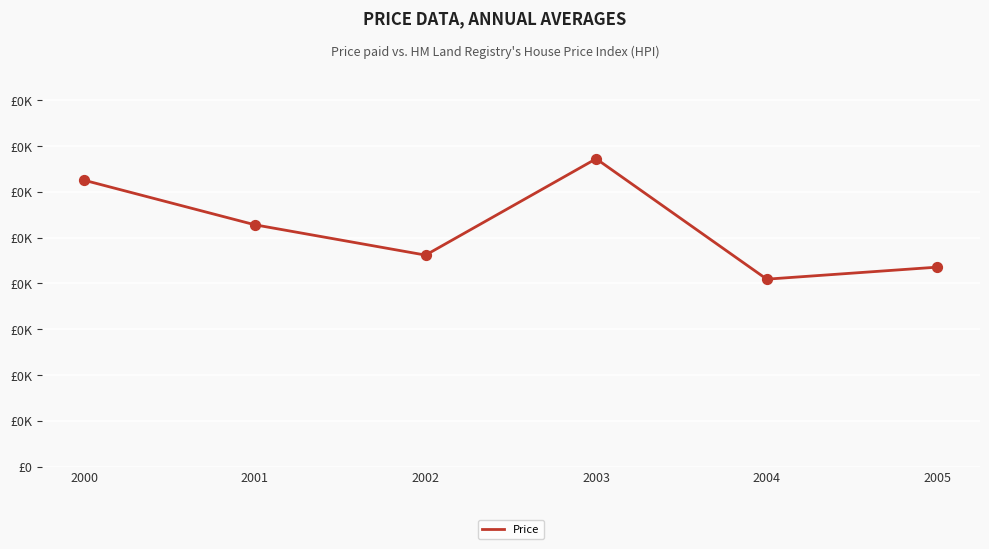

Does the chart have visible grid lines?

Yes